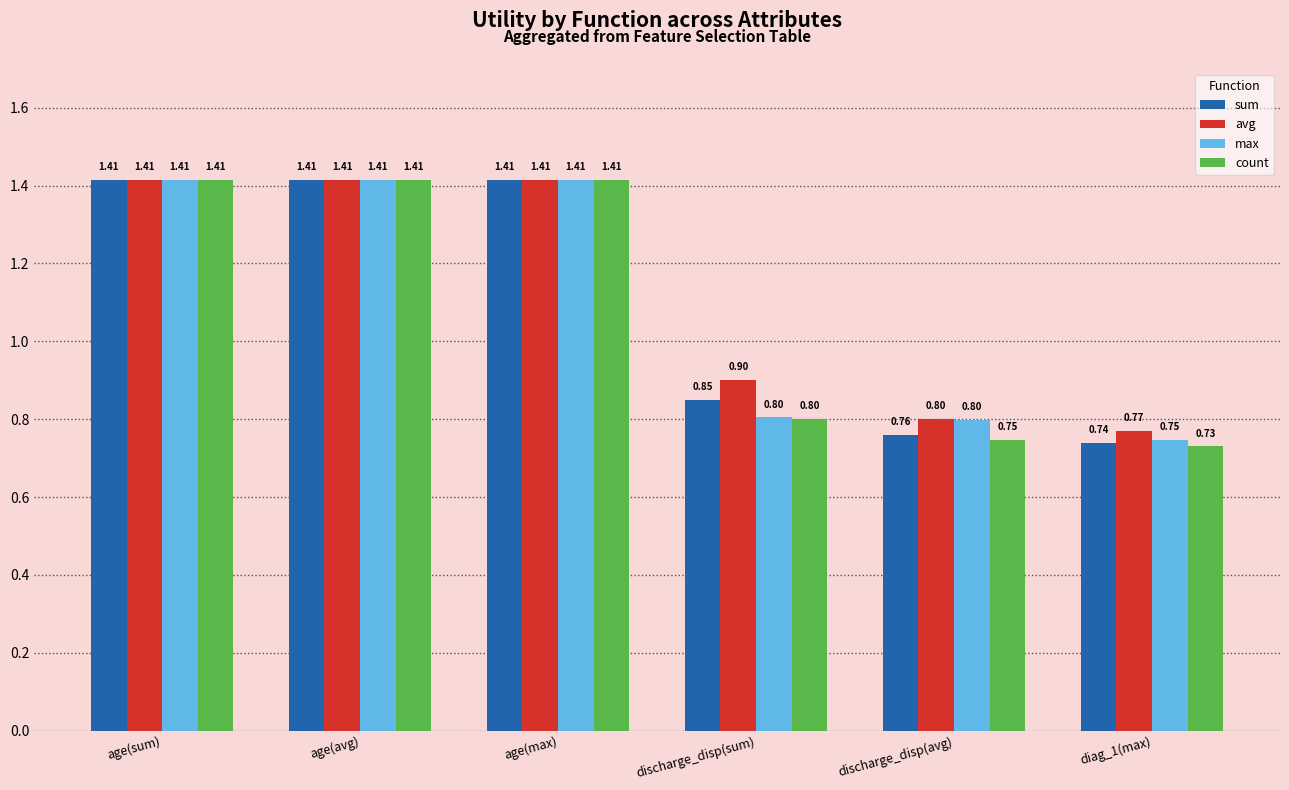

What is the sum of all count values?

6.5